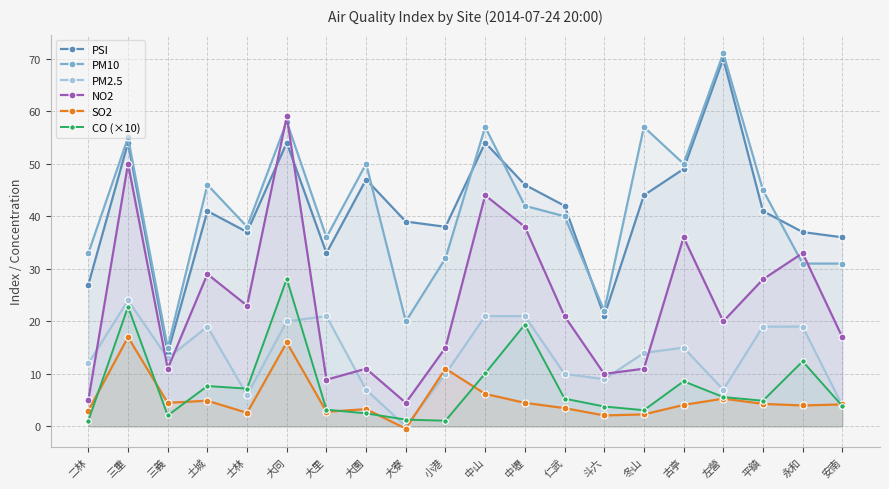

Count the number of categories in the chart.

20